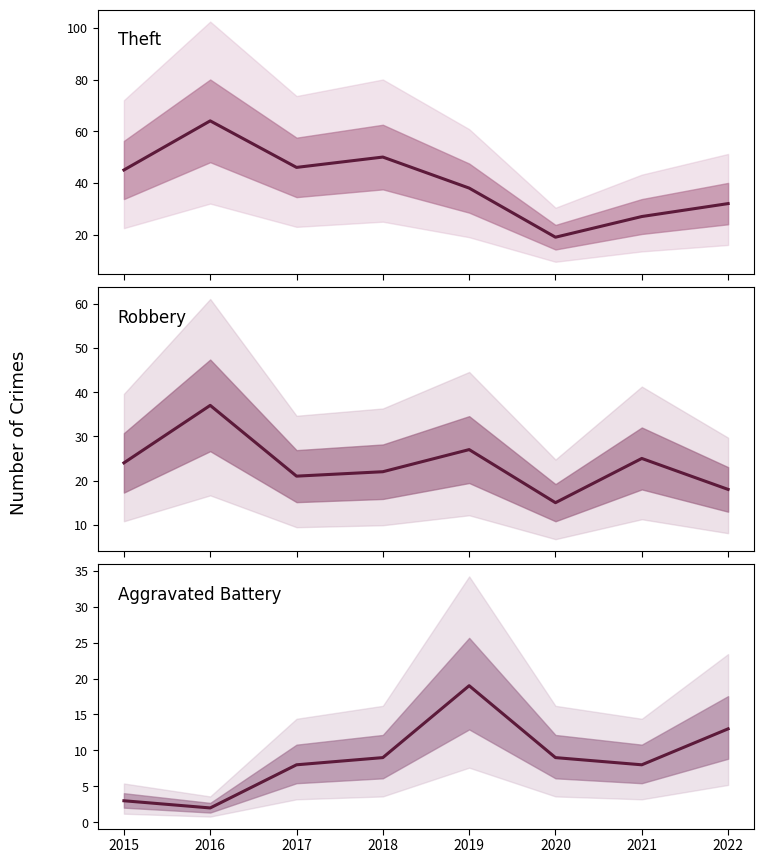

The Theft series shows 55 at 2022. True or false?

False